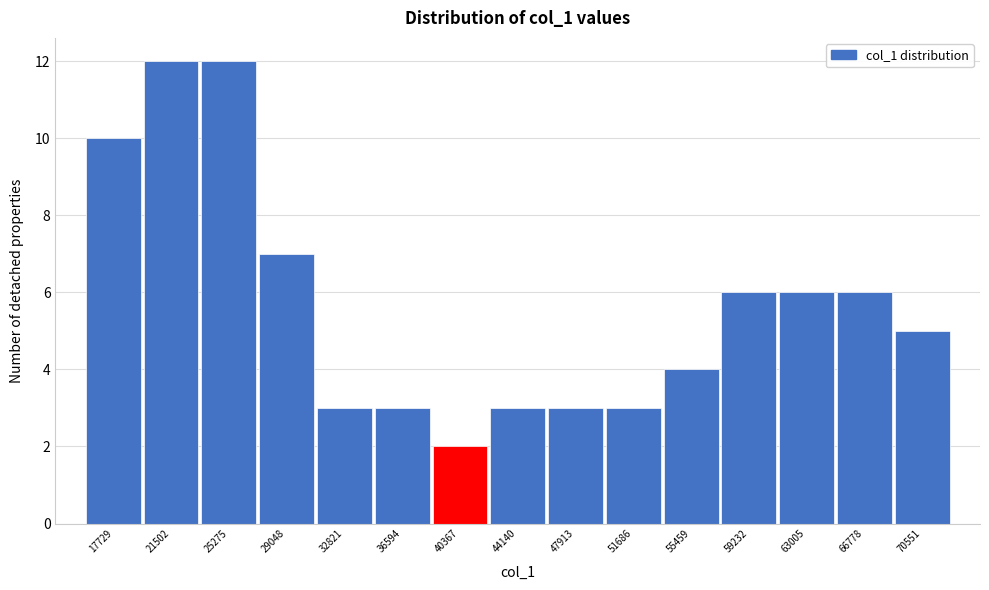

What is the height of the bar covering 19500 to 23500 on the x-axis? Neither the bar edges nor the heights are printed on the chart, so give them approximately, as read against the axes.

12